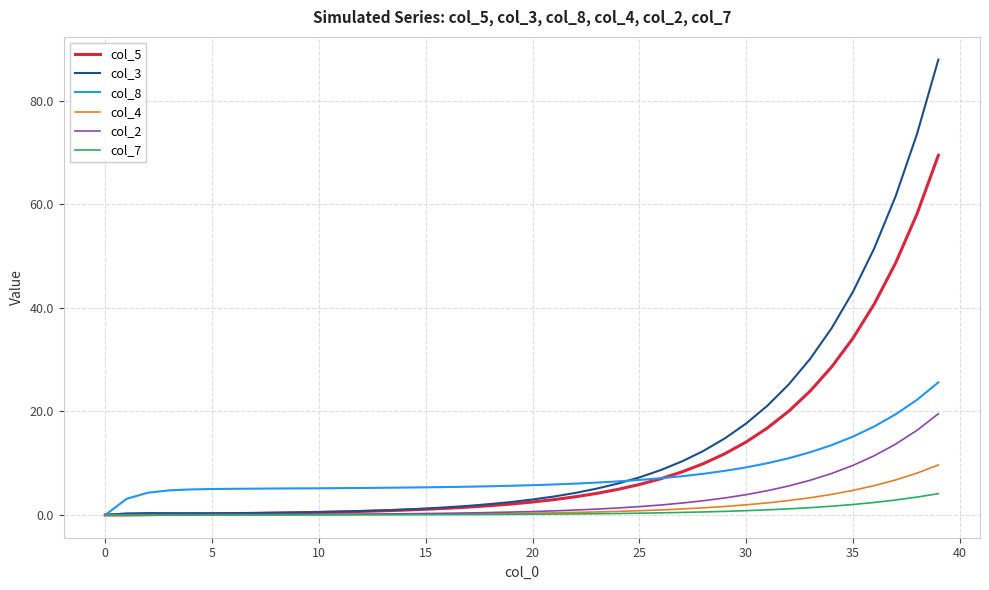

How many lines are shown in the chart?

6